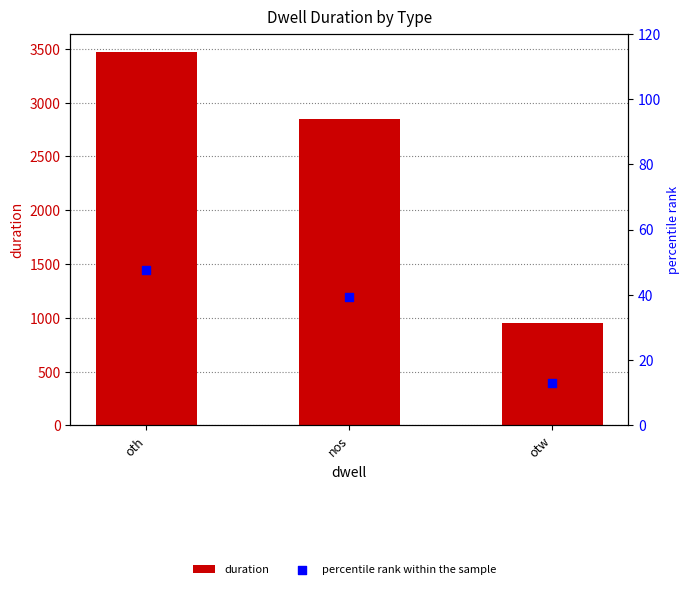

What are all the series names shown in the legend?

duration, percentile rank within the sample